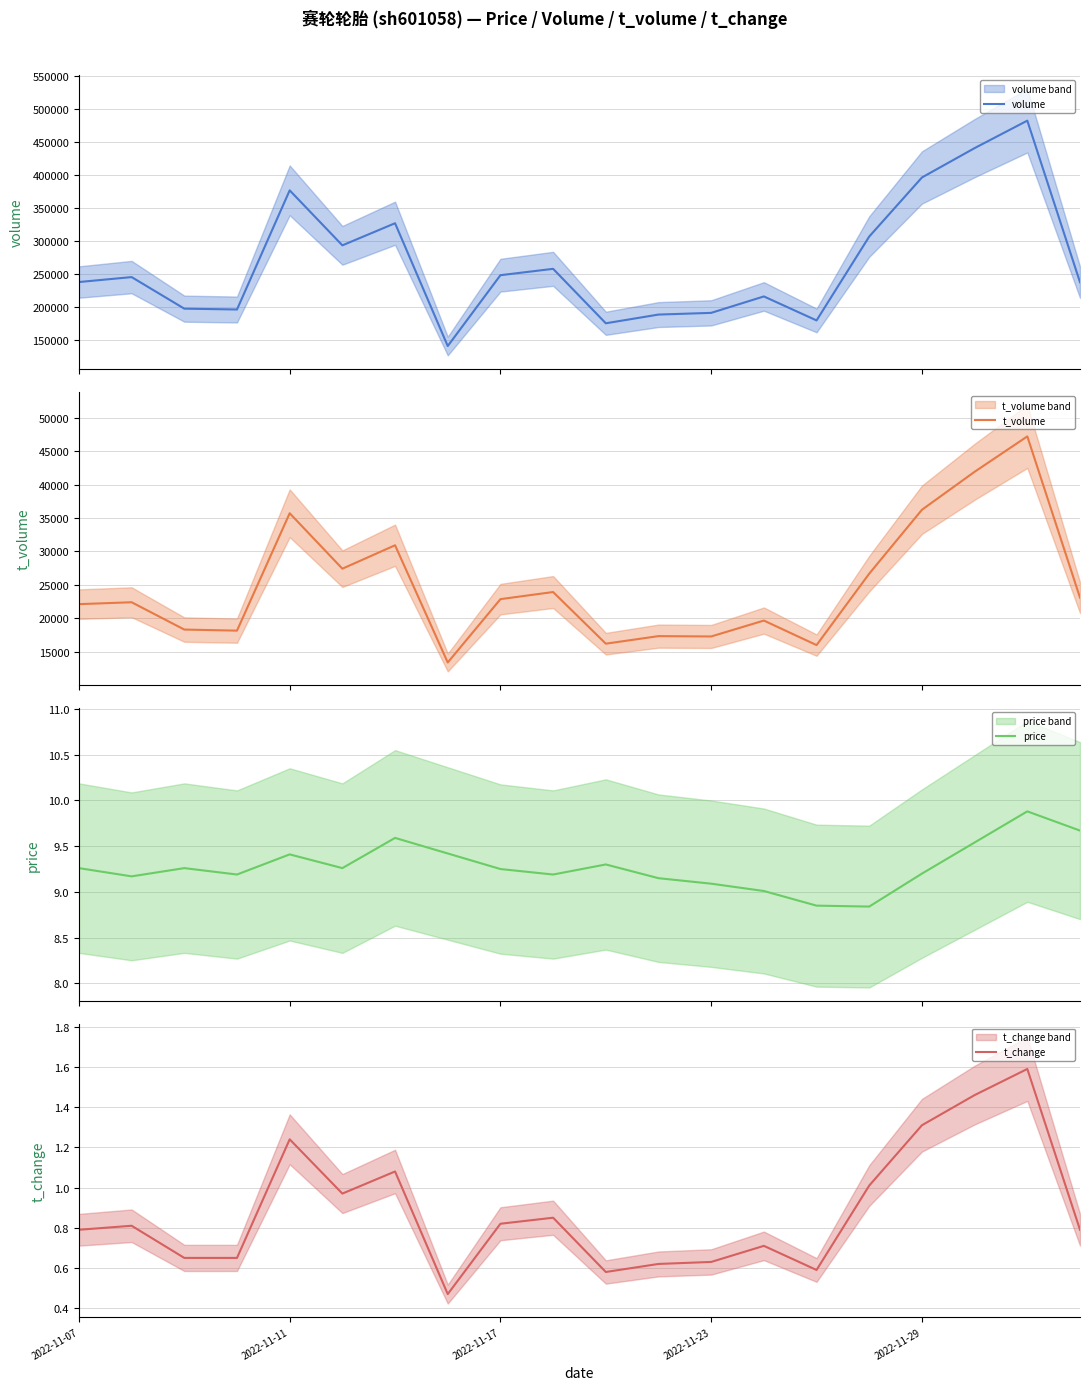

True or false: t_change has a value of 0.6 at 2022-11-11.

False